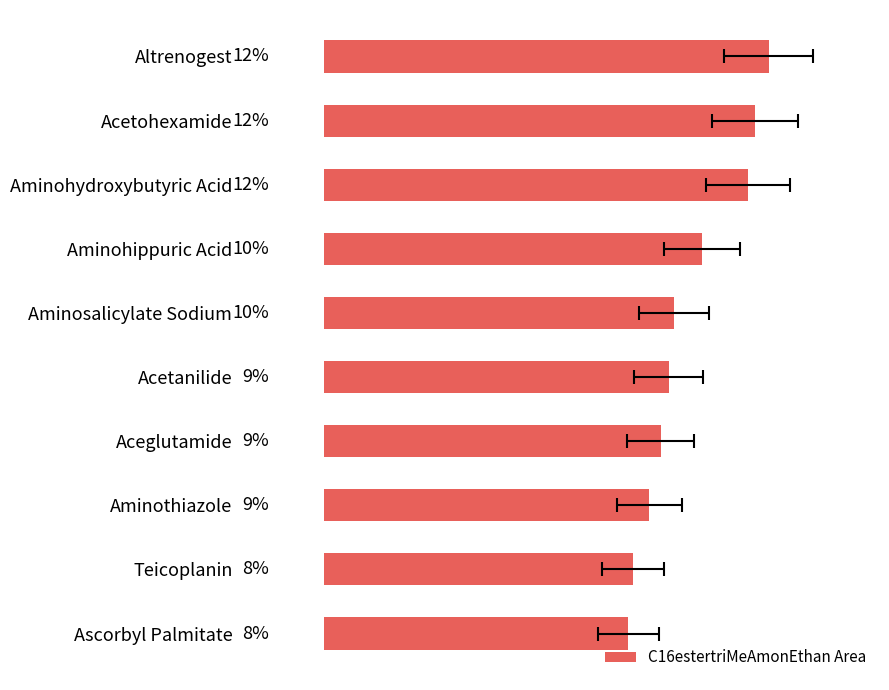

Where is the data nearest to the value 10?

Aminohippuric Acid